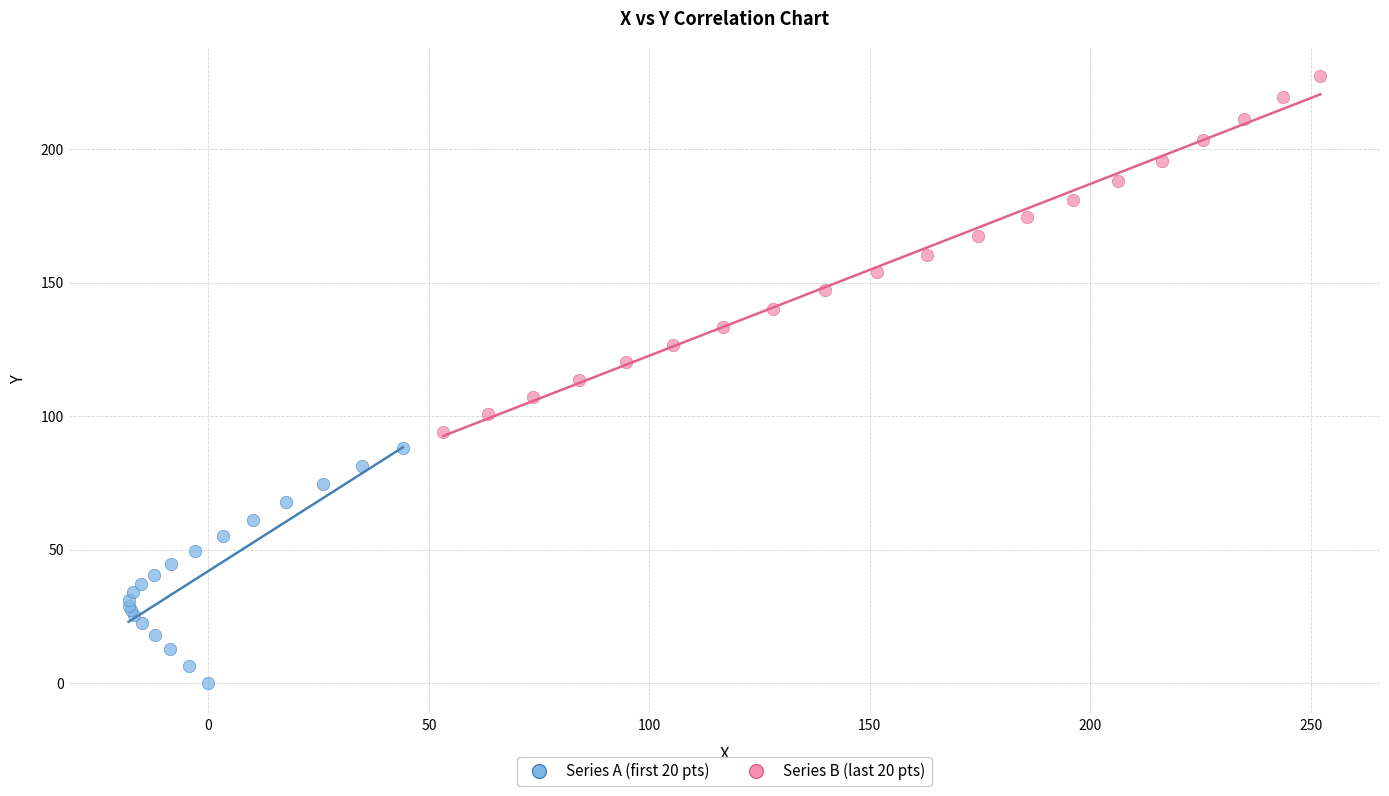

Which series contains the lowest Y value?

Series A (first 20 pts)